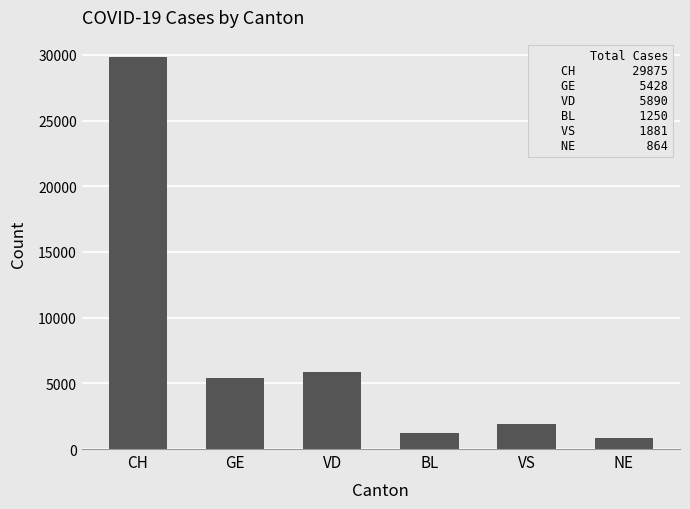

What position from the right is VS?

2